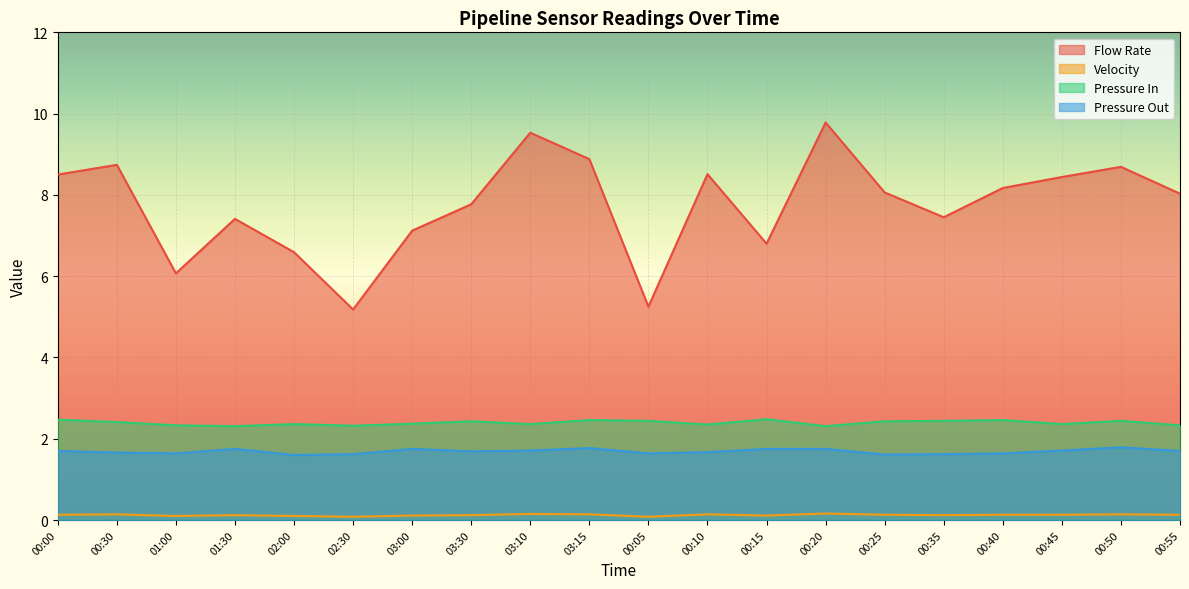

Reading left to right, list all the values displayed in this chart.

Flow Rate: 8.5	8.7	6.1	7.4	6.6	5.2	7.1	7.8	9.5	8.9	5.2	8.5	6.8	9.8	8.1	7.5	8.2	8.4	8.7	8.0
Velocity: 0.1	0.1	0.1	0.1	0.1	0.1	0.1	0.1	0.1	0.1	0.1	0.1	0.1	0.2	0.1	0.1	0.1	0.1	0.1	0.1
Pressure In: 2.5	2.4	2.3	2.3	2.4	2.3	2.4	2.4	2.4	2.5	2.4	2.4	2.5	2.3	2.4	2.4	2.5	2.4	2.4	2.3
Pressure Out: 1.7	1.7	1.6	1.8	1.6	1.6	1.8	1.7	1.7	1.8	1.6	1.7	1.8	1.8	1.6	1.6	1.6	1.7	1.8	1.7